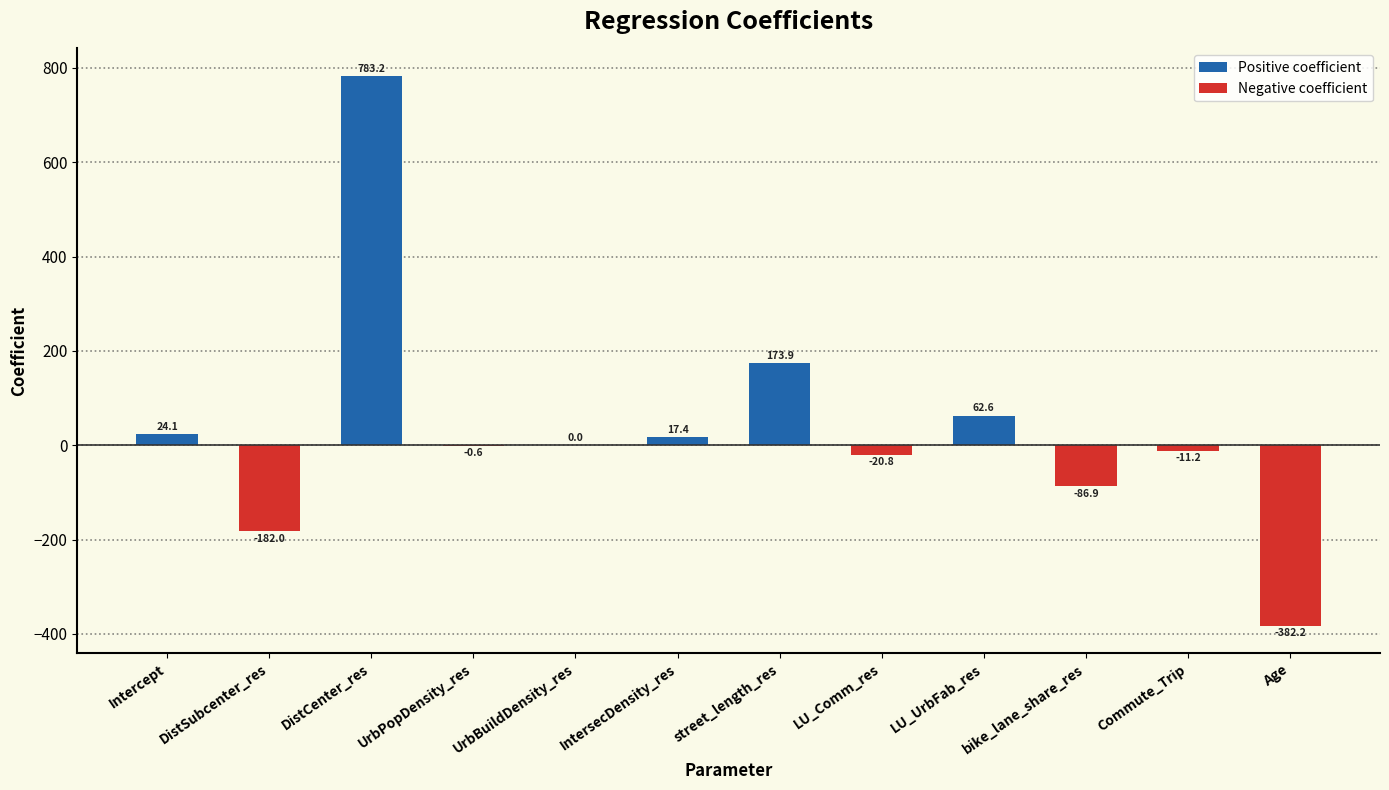

At which category does the chart reach its peak across all series?

DistCenter_res